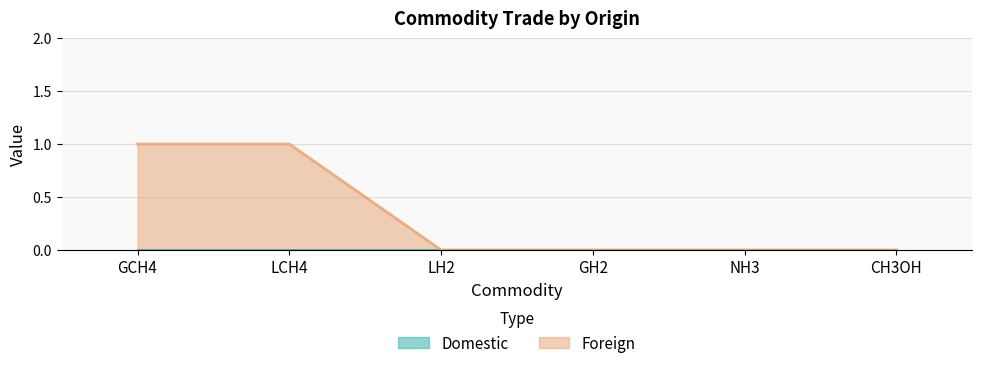

Count the number of data series in this chart.

2